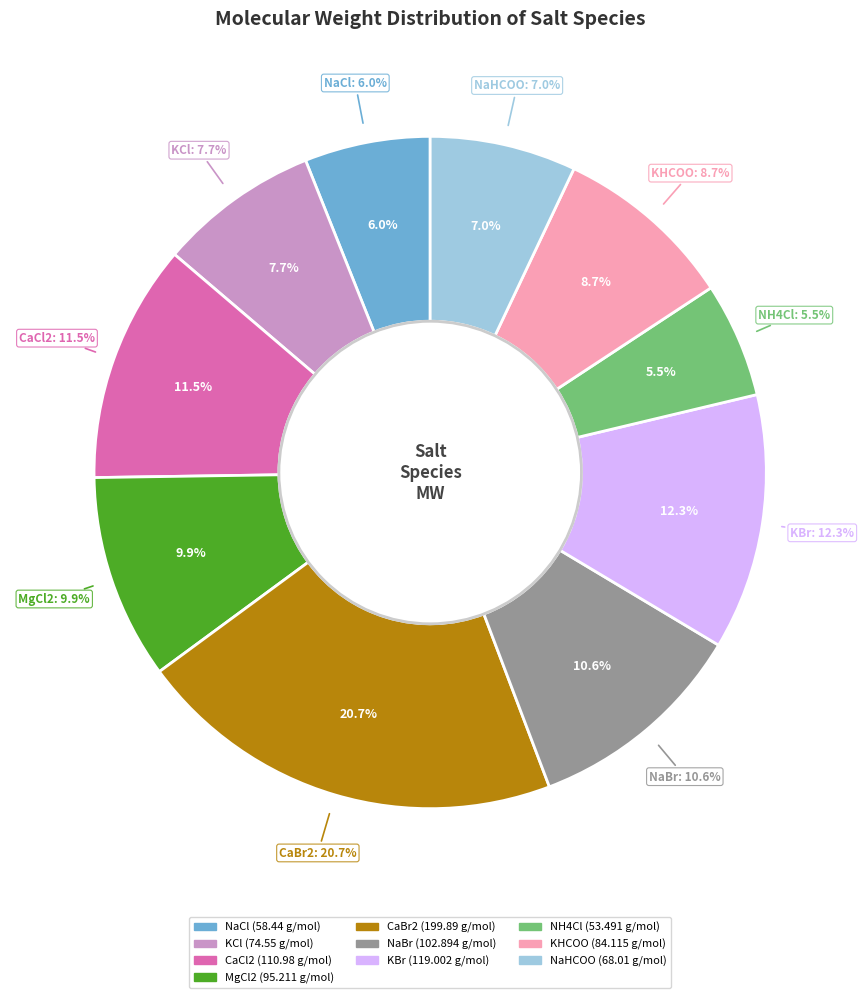

Between NH4Cl and NaHCOO, which is larger?

NaHCOO